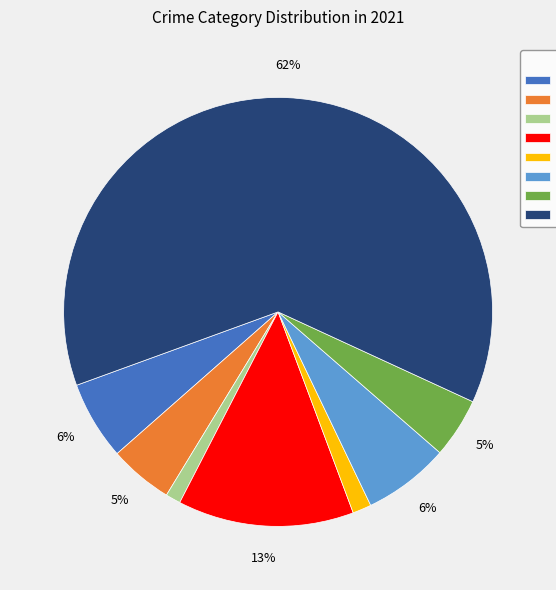

Is there a majority slice in this chart?

Yes